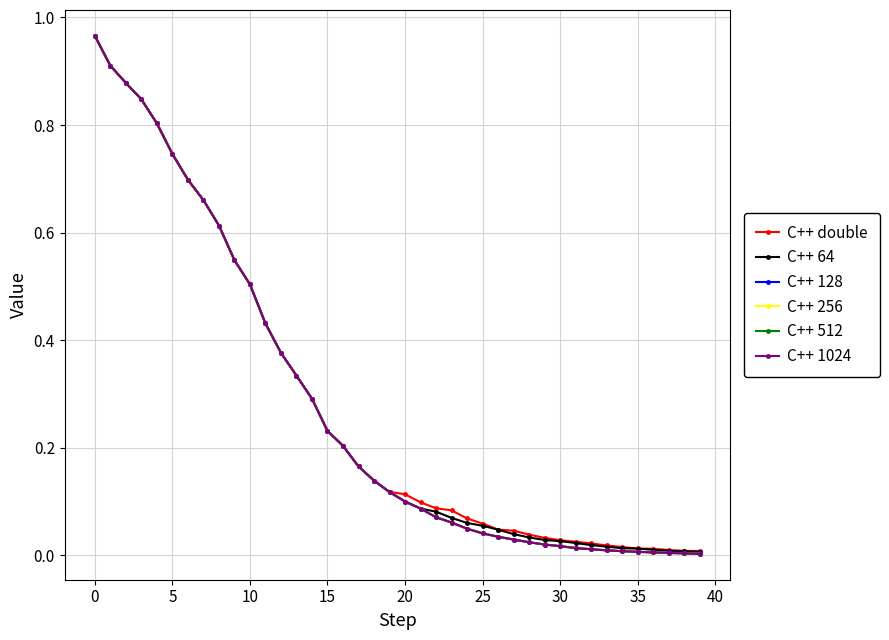

What is the difference between the maximum and minimum values in the C++ 64 series?

1.0